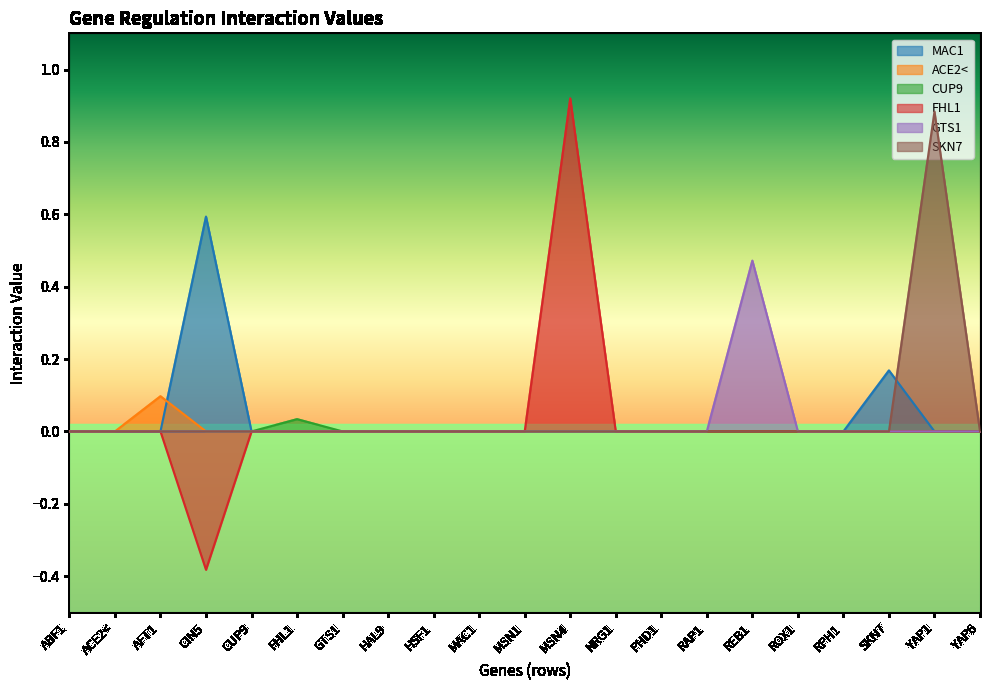

How many CUP9 values are between 0 and 1?

21